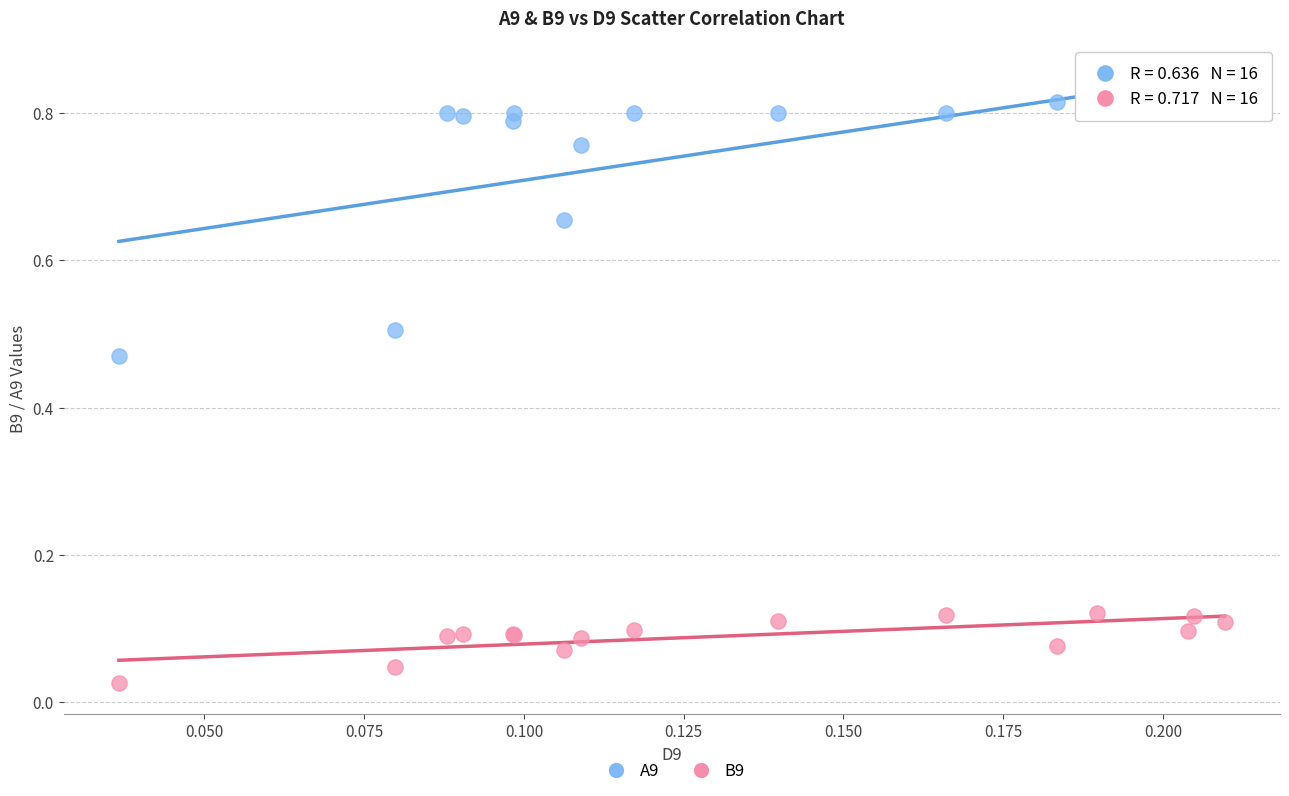

Which series has the widest spread of Y values?

A9